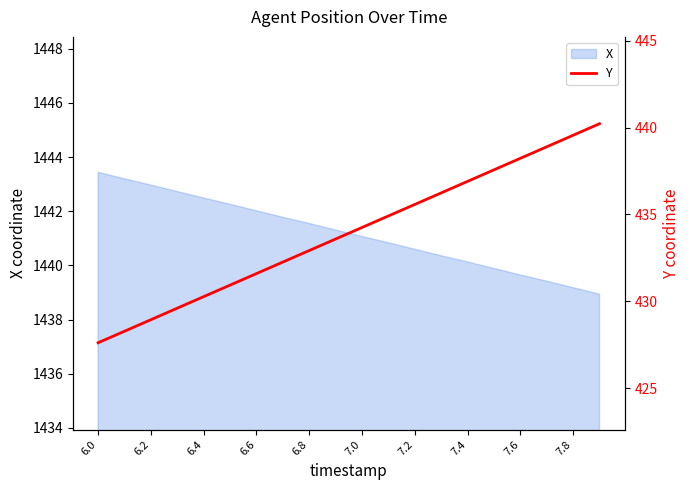

True or false: X has a value of 1439.2 at 7.8.

True